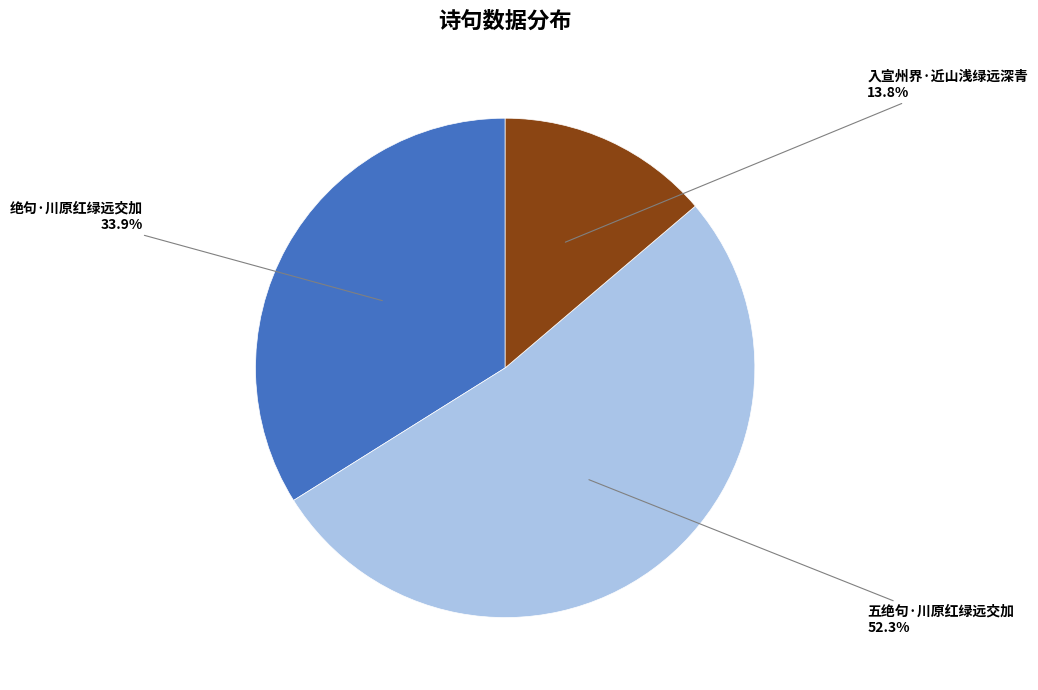

Is there a majority slice in this chart?

Yes